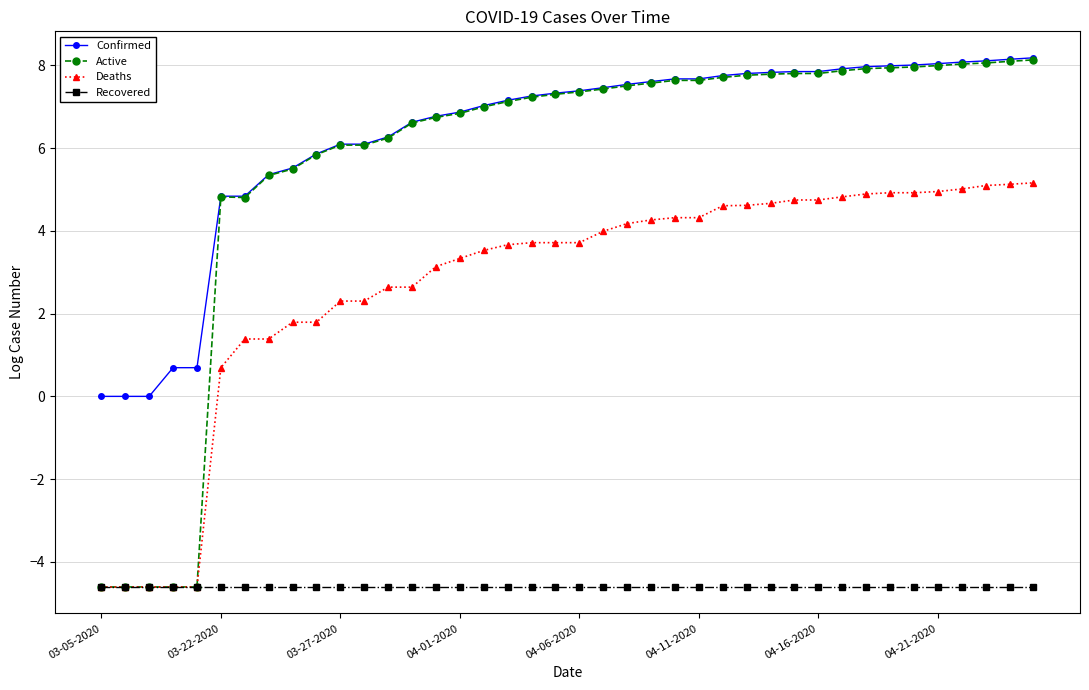

Which series has the largest total across all categories?

Confirmed